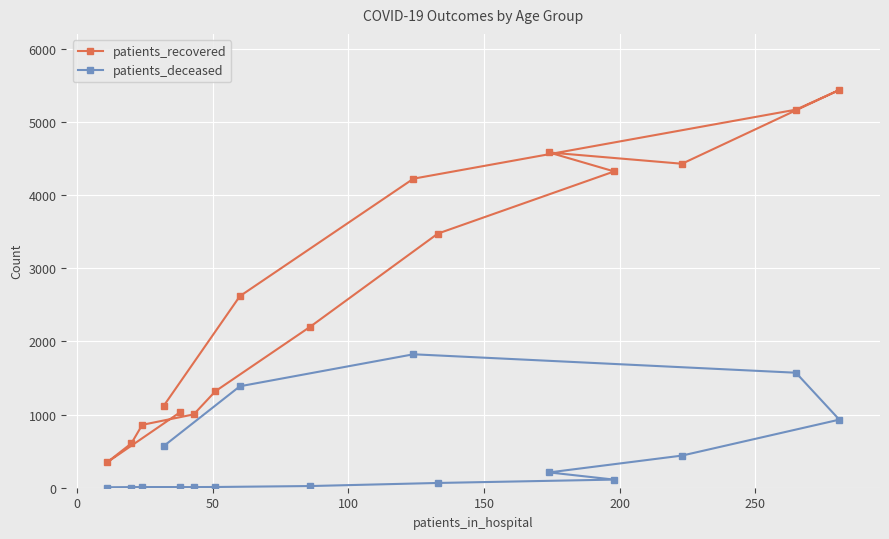

Which series has the largest range (max minus min)?

patients_recovered